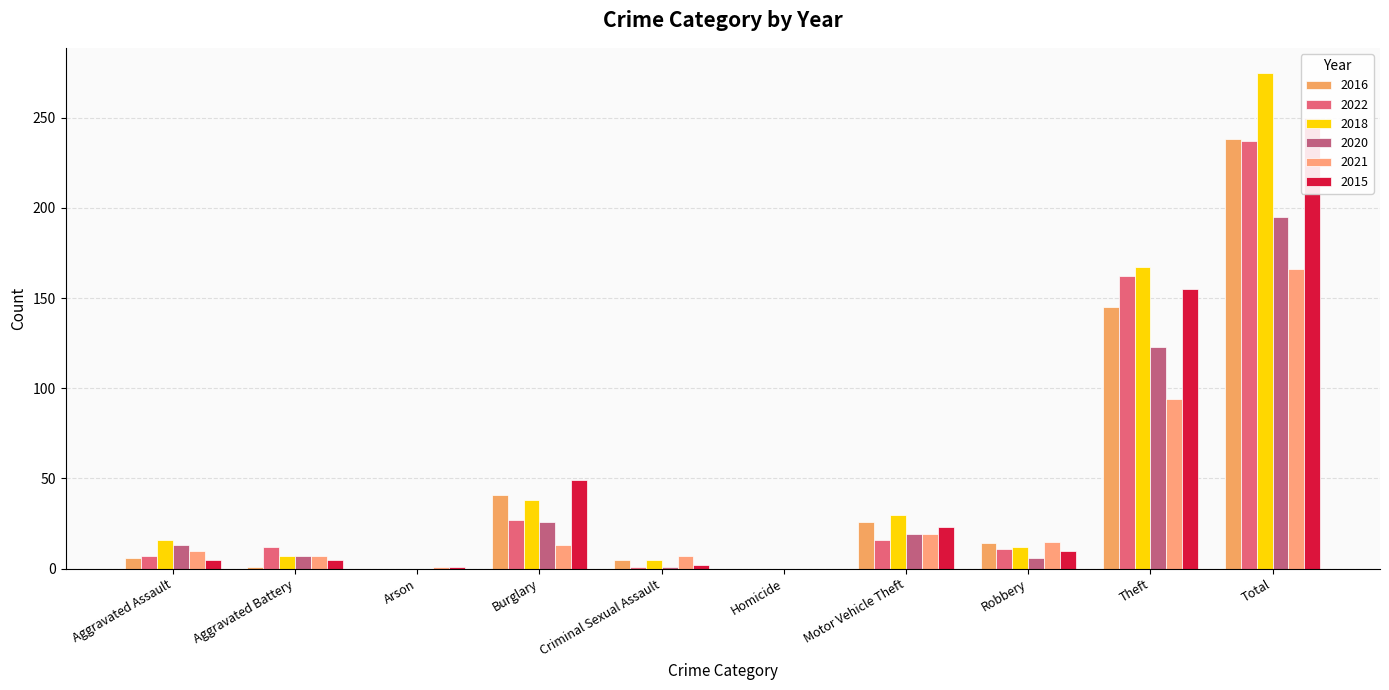

How many data points in 2021 are above 13?

4